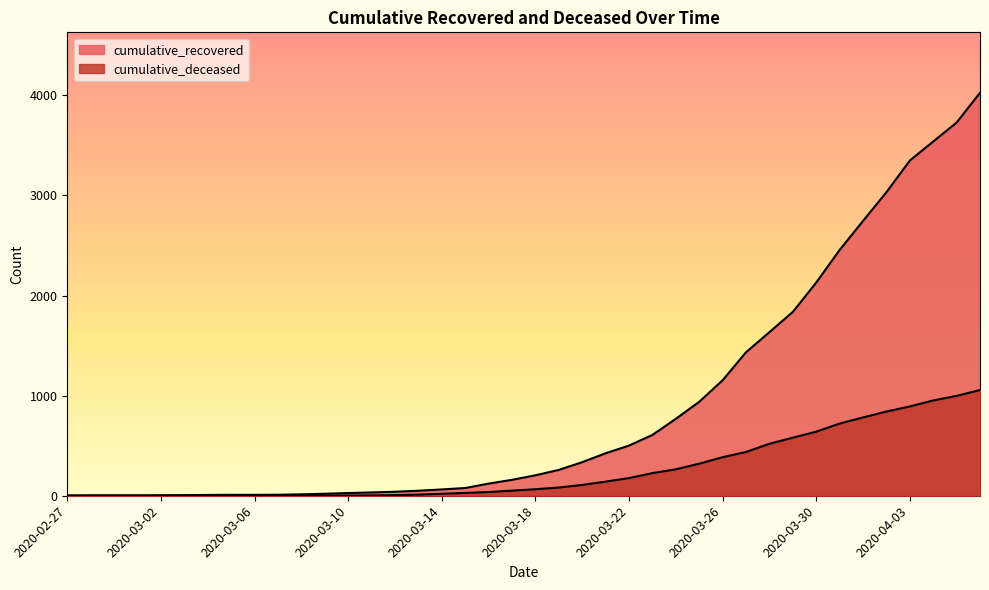

Reading right to left, what are all the values shown in this chart?

cumulative_recovered: 4026	3728	3539	3348	3032	2745	2455	2129	1836	1634	1433	1153	938	768	607	501	424	335	258	204	159	121	77	63	50	40	33	27	20	14	10	9	9	8	6	5	4	4	4	3
cumulative_deceased: 1056	998	952	892	841	782	721	640	580	519	437	385	320	264	226	176	141	108	82	65	51	37	28	20	11	6	4	2	2	2	1	0	0	0	0	0	0	0	0	0